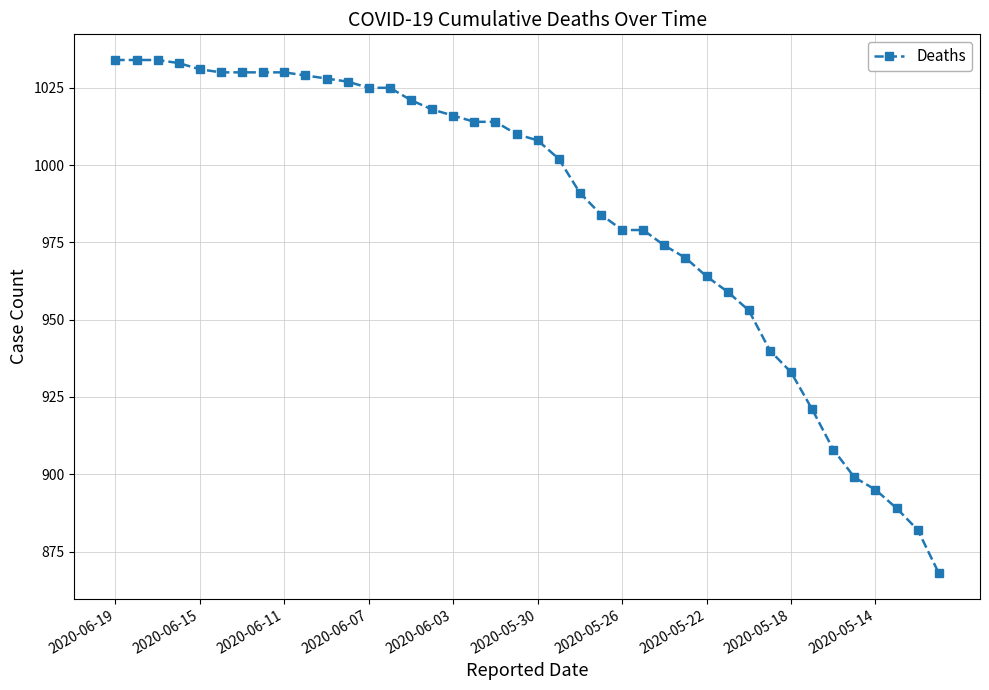

How many categories are shown in the chart?

40